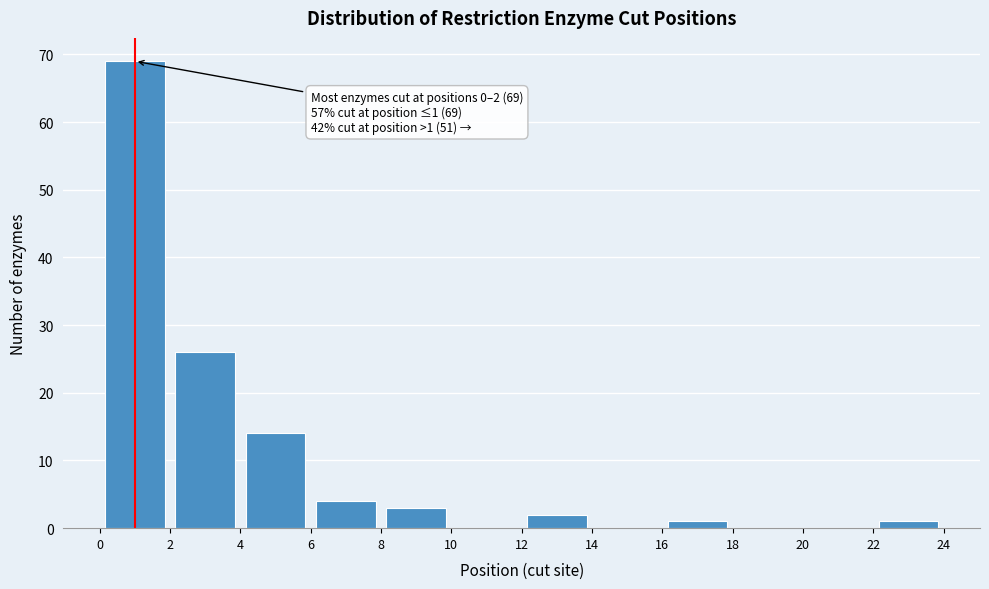

Over which range of the x-axis is the bar tallest?

0 to 2